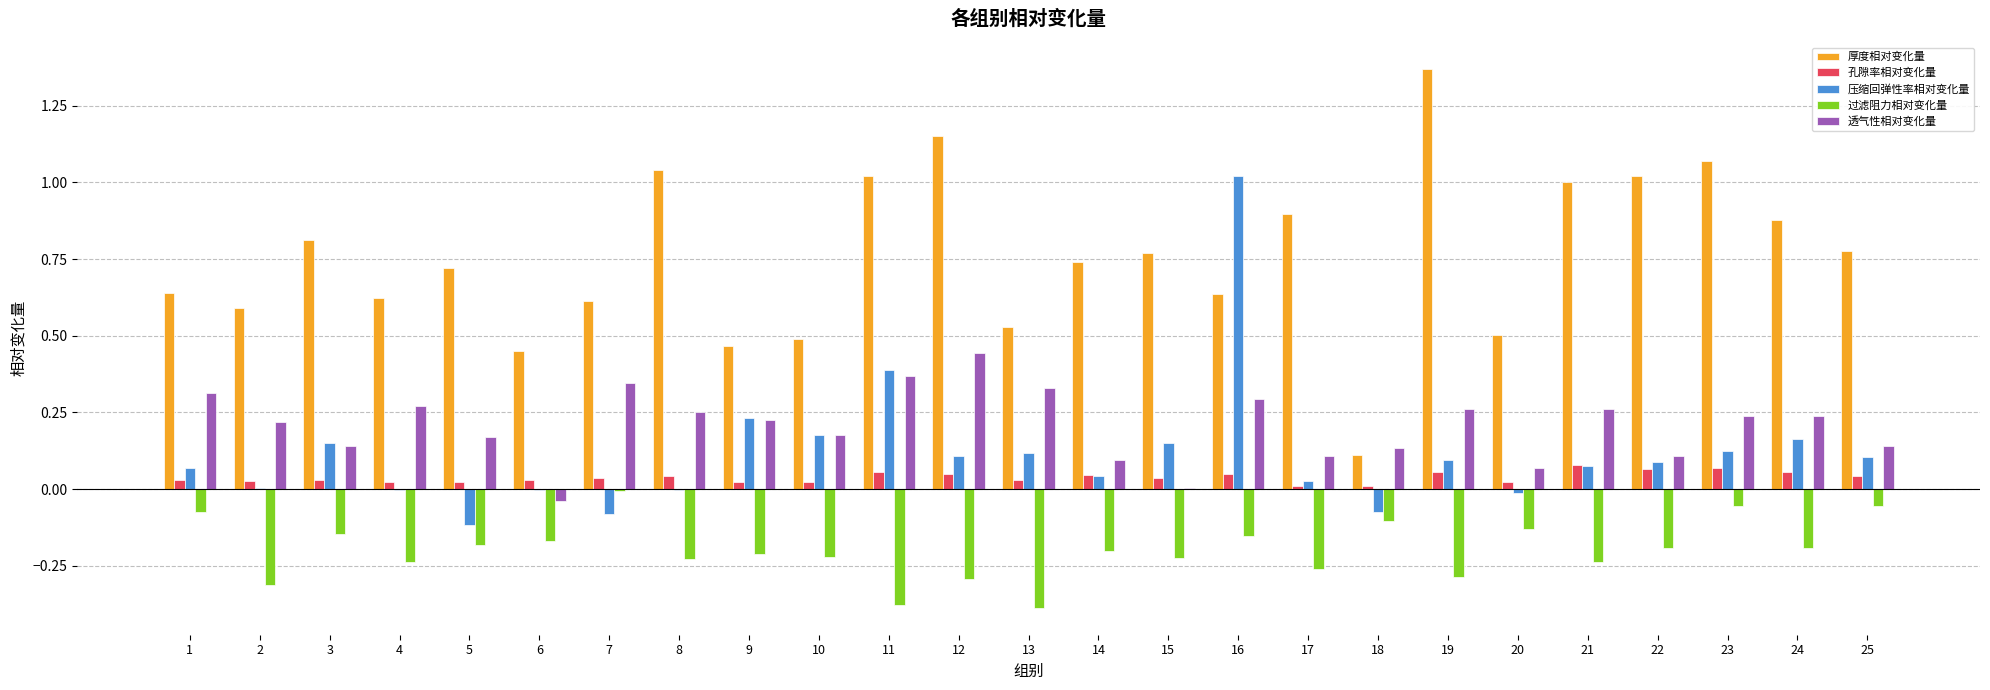

At which category does the chart reach its peak across all series?

19